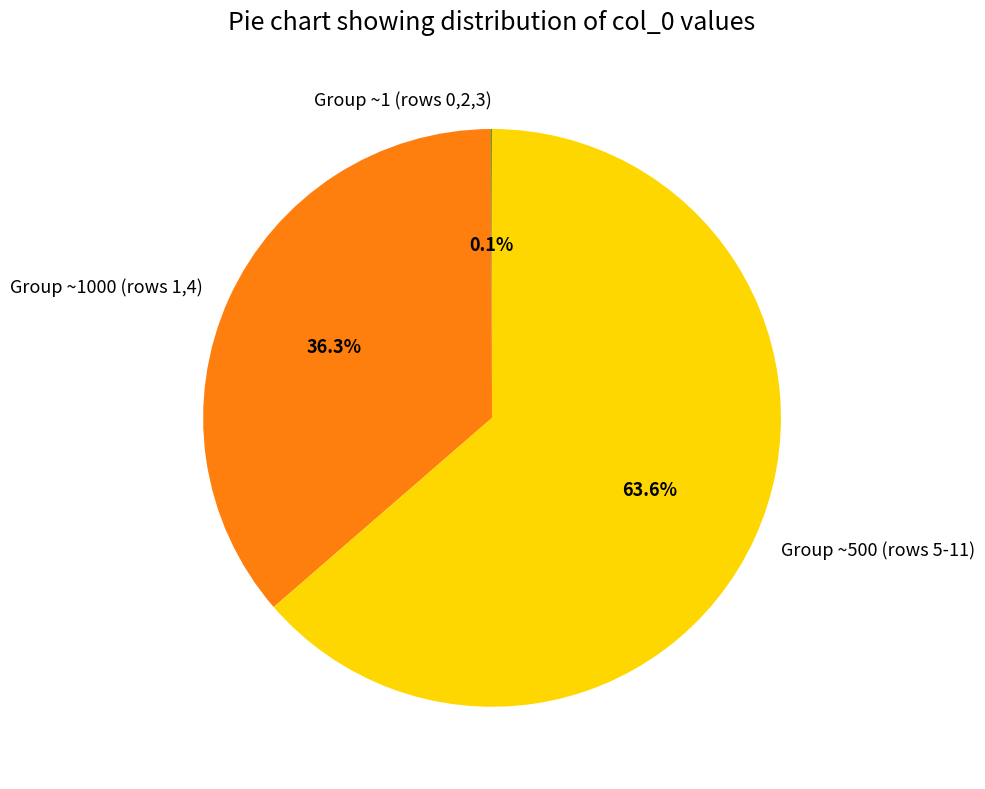

Does Group ~1000 (rows 1,4) account for over 50% of the chart?

No